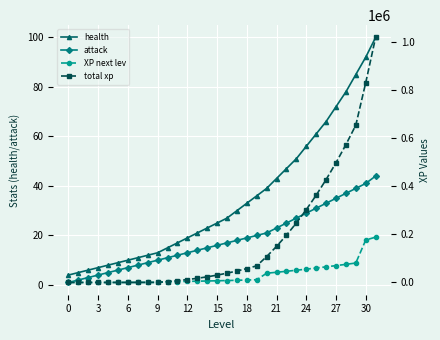

True or false: health and attack intersect in this chart.

False